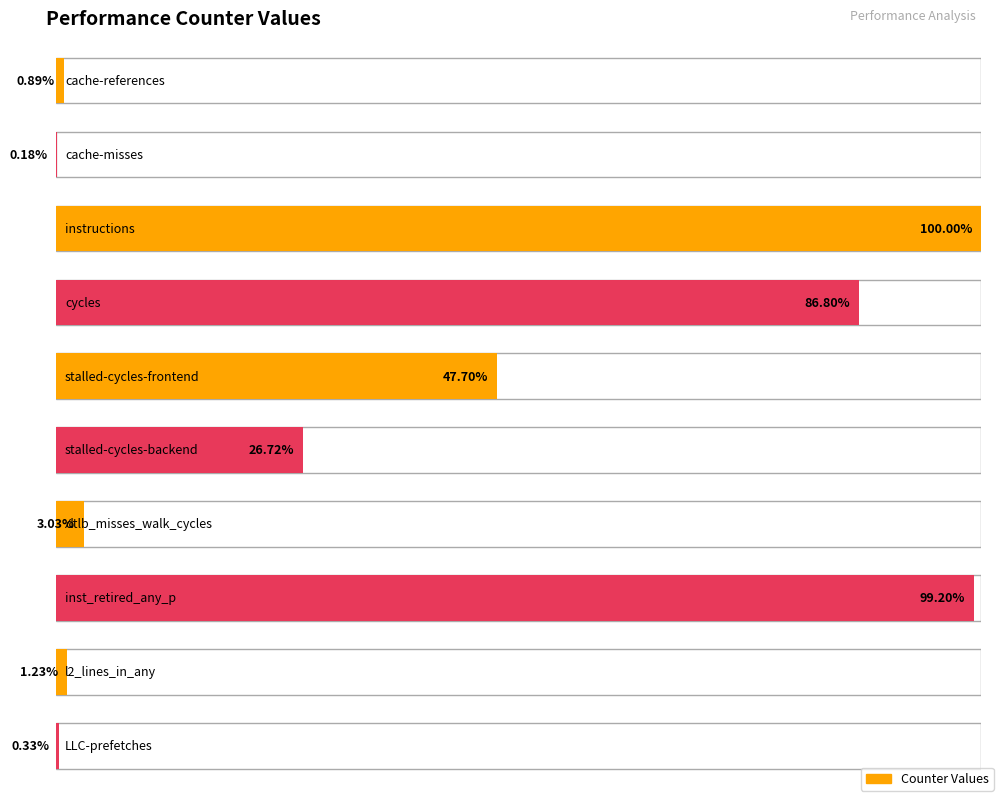

Reading left to right, extract all data points from this chart.

127844268	25491828	14293851917	12406890567	6818143380	3819779690	433471529	14179504855	176394579	46797429